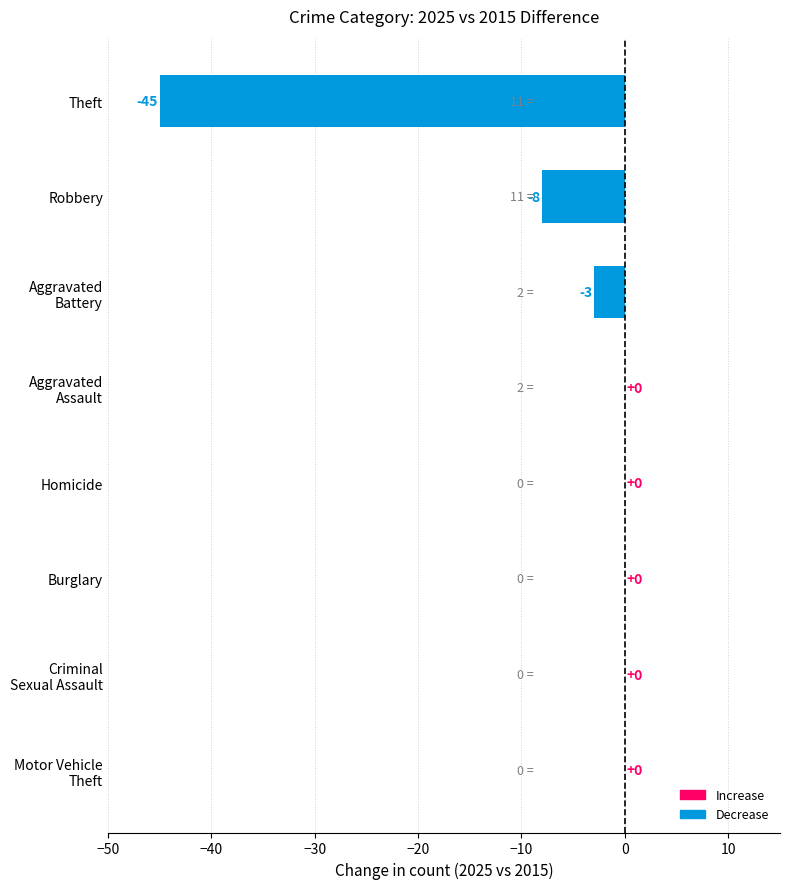

The value at Theft is -59. True or false?

False